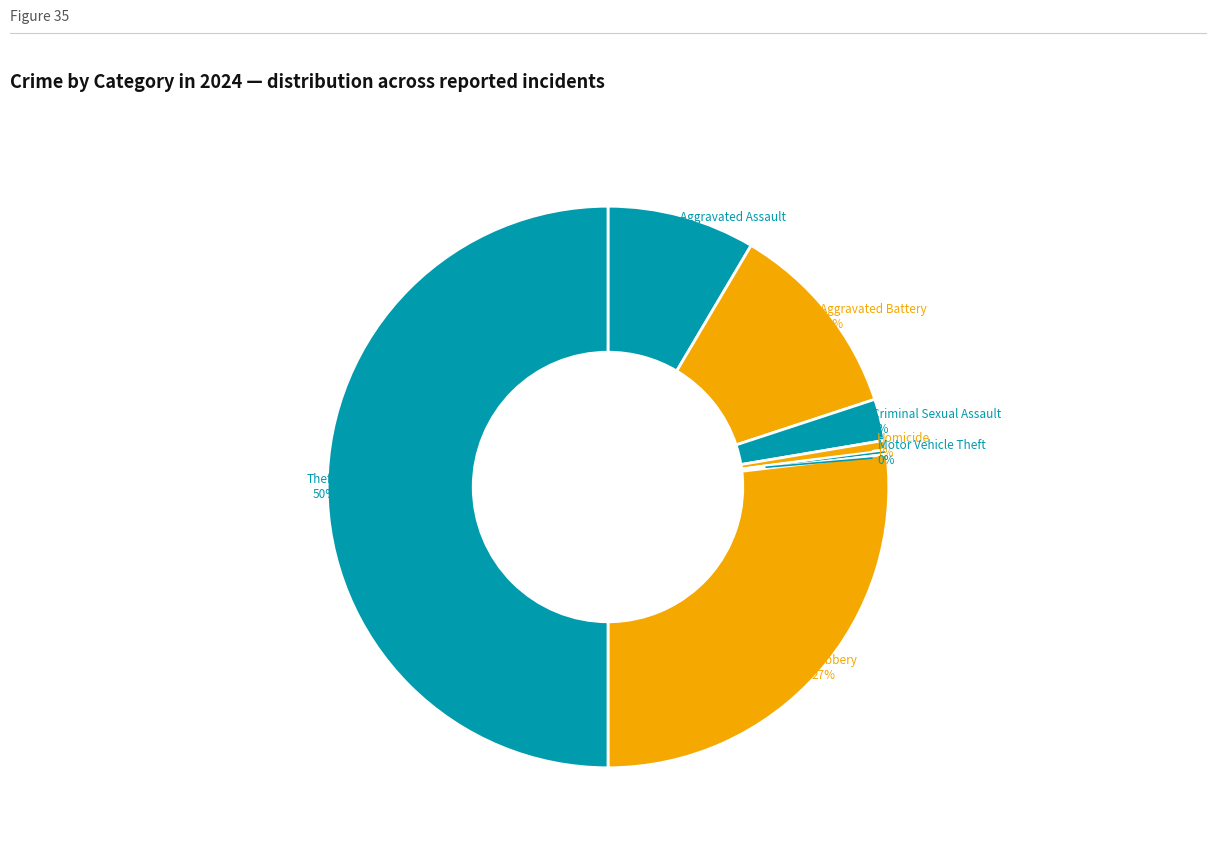

Is it true that Homicide is 9% of the pie?

False